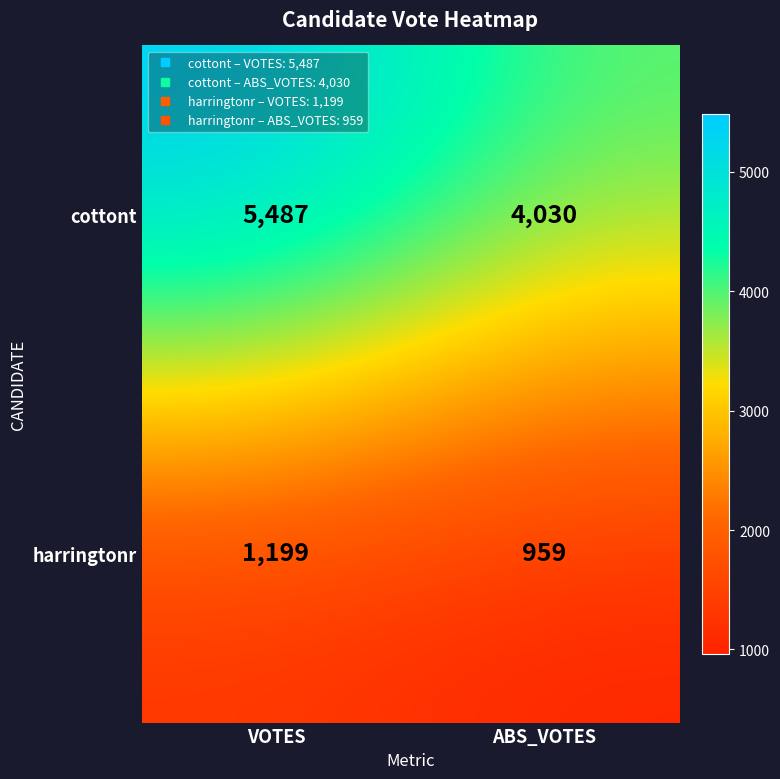

Which category has the highest value across all series?

VOTES